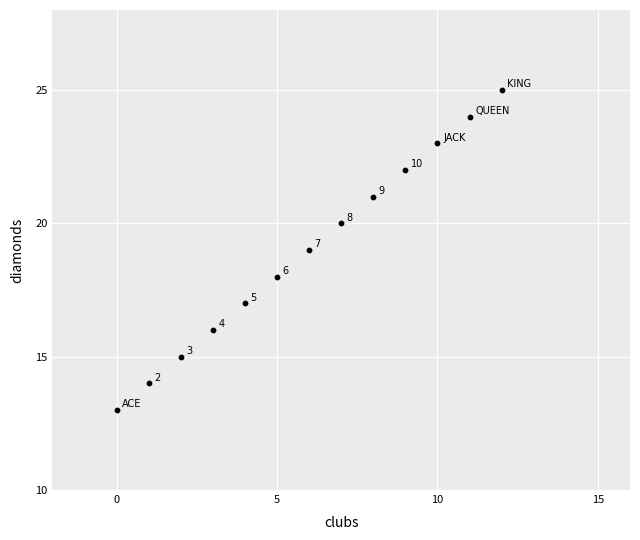

What Y value in the scatter plot is closest to 19?

19